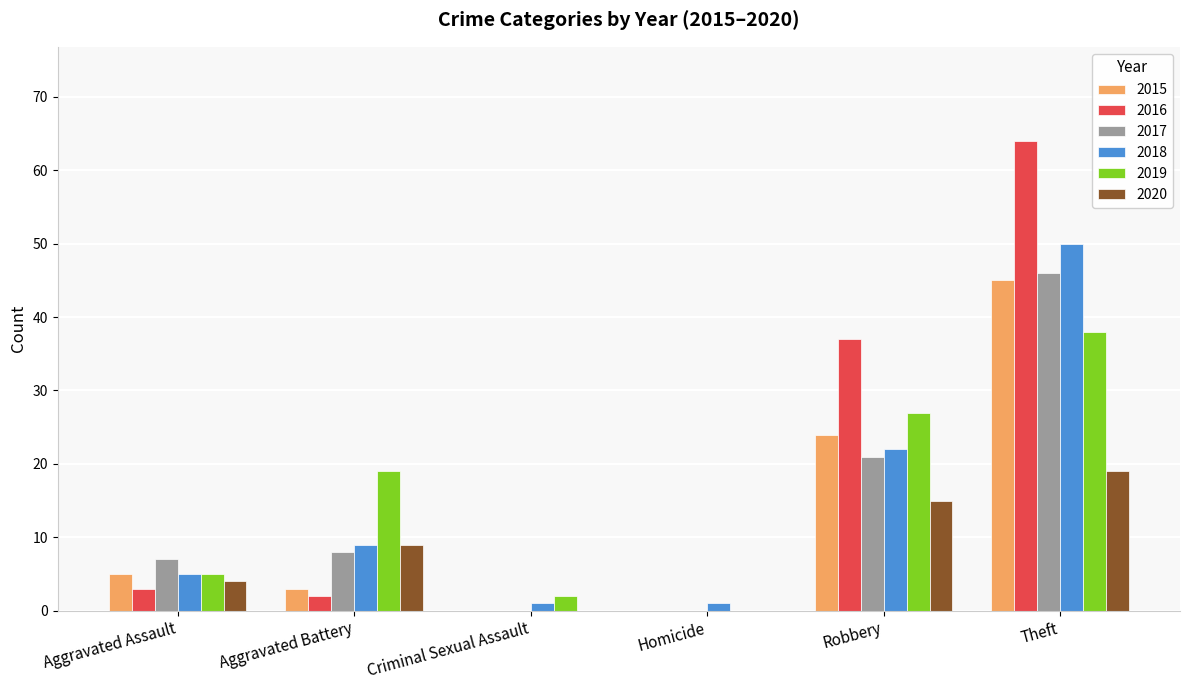

Reading right to left, list all the values displayed in this chart.

2015: 45	24	0	0	3	5
2016: 64	37	0	0	2	3
2017: 46	21	0	0	8	7
2018: 50	22	1	1	9	5
2019: 38	27	0	2	19	5
2020: 19	15	0	0	9	4